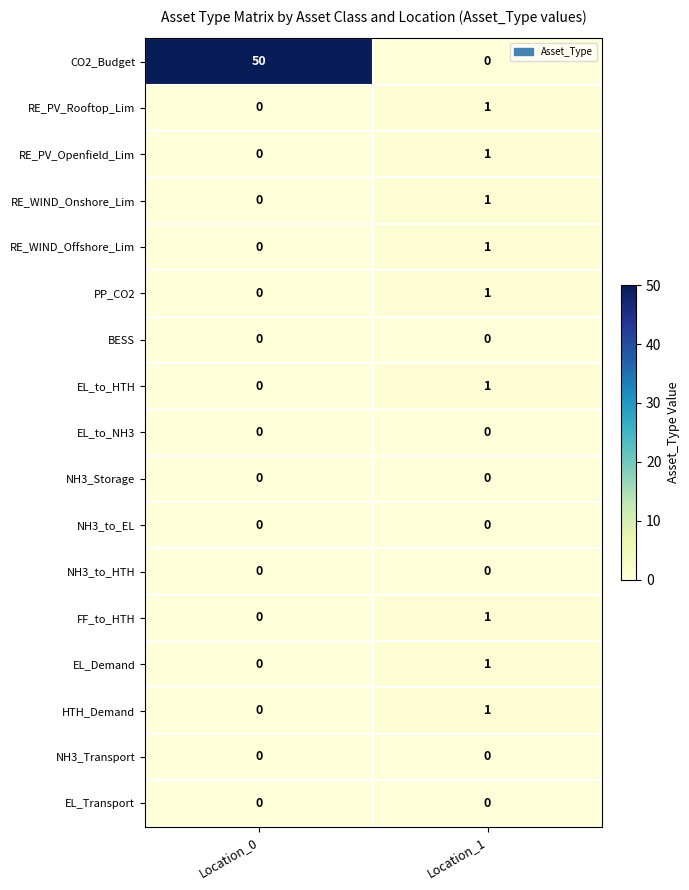

At which category is the sum across all series the highest?

Location_0